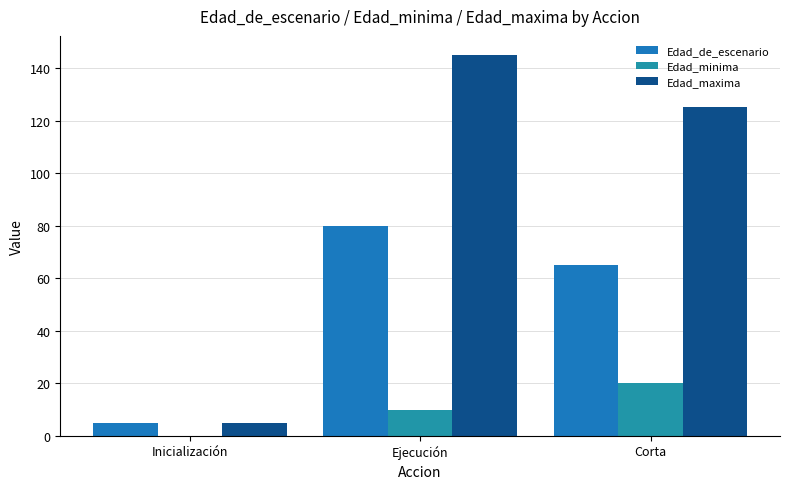

What is the label of the 1st bar from the right?

Corta